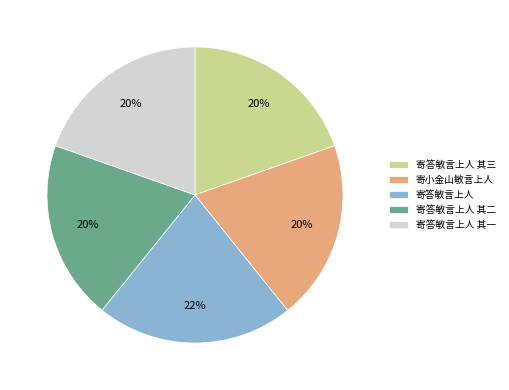

Is 寄小金山敏言上人 the majority of the pie?

No